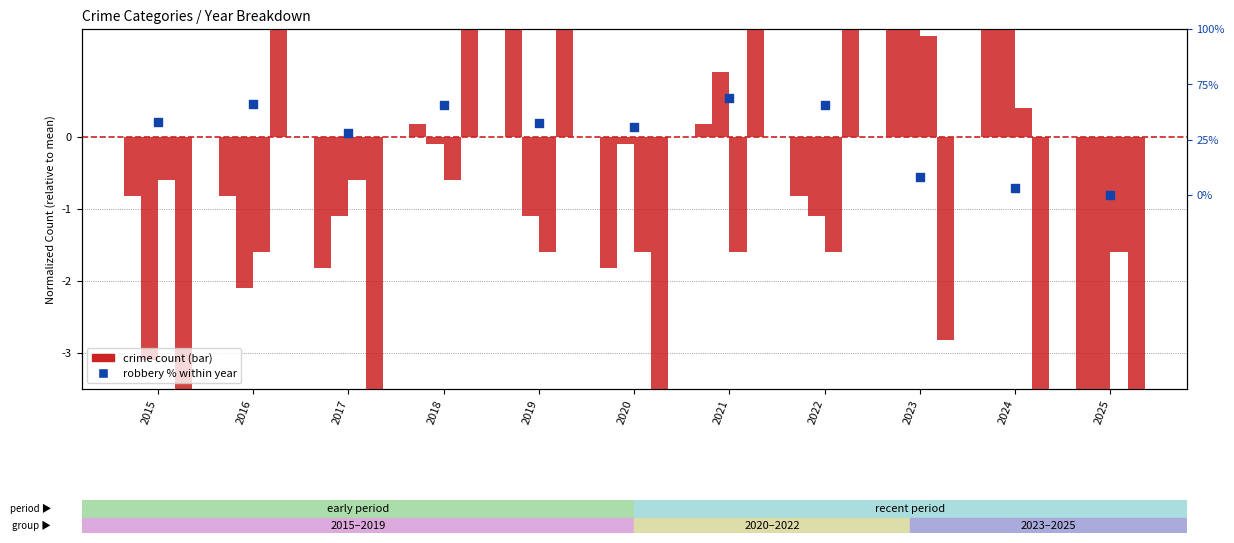

What is the total value across all series at 2022?

3.3